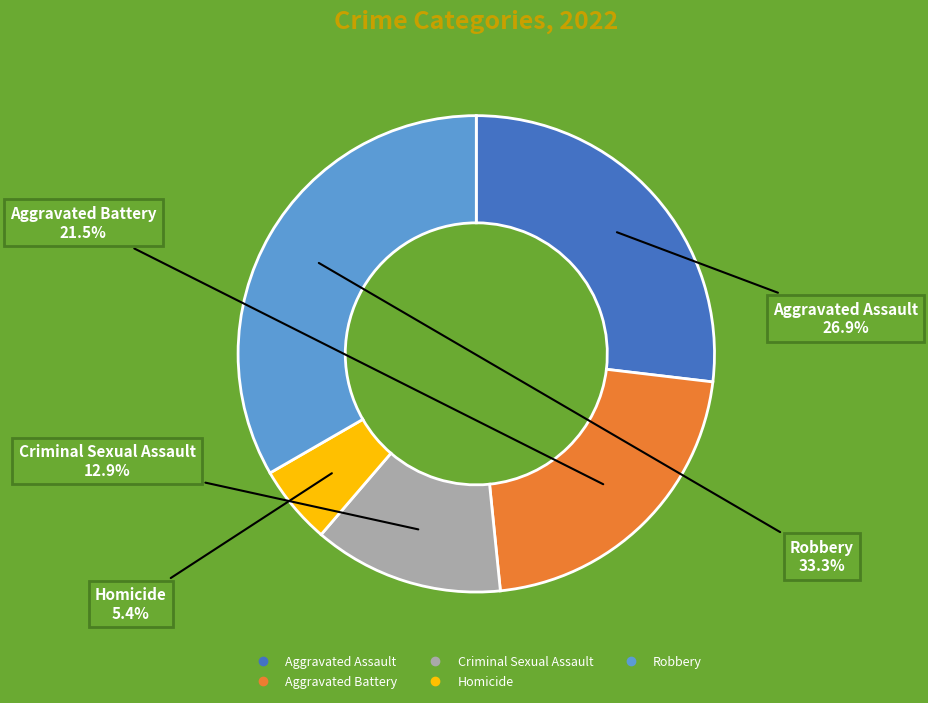

Is it true that Robbery is 33% of the pie?

True